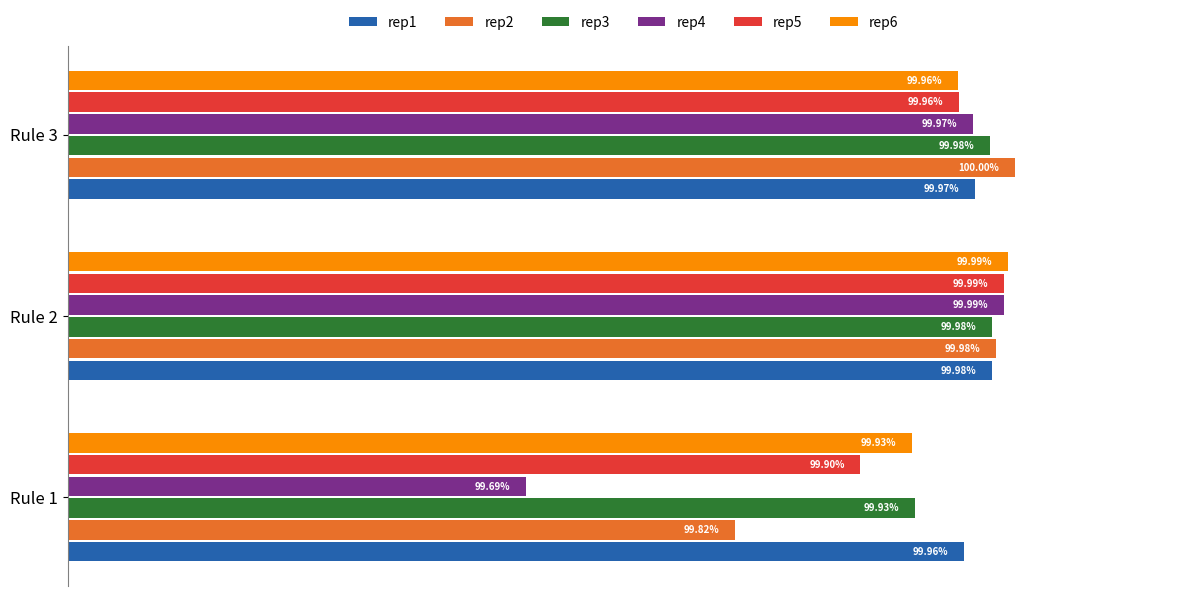

Which series has the largest range (max minus min)?

rep4